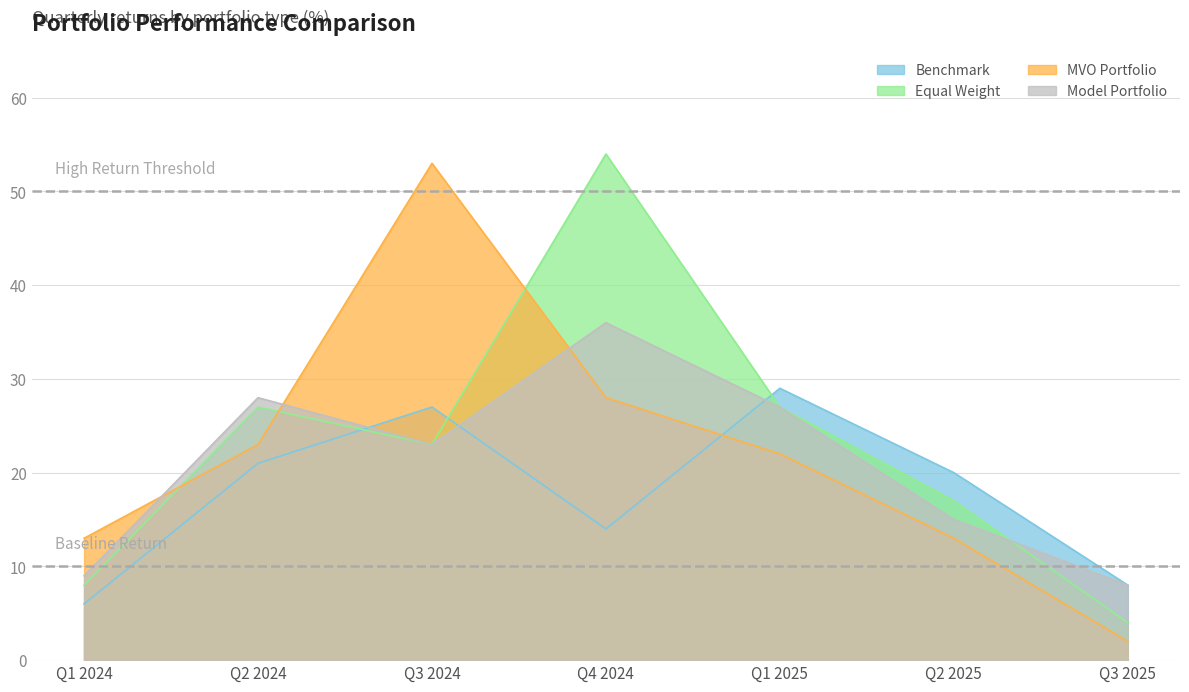

What is the sum of all MVO Portfolio values?

154